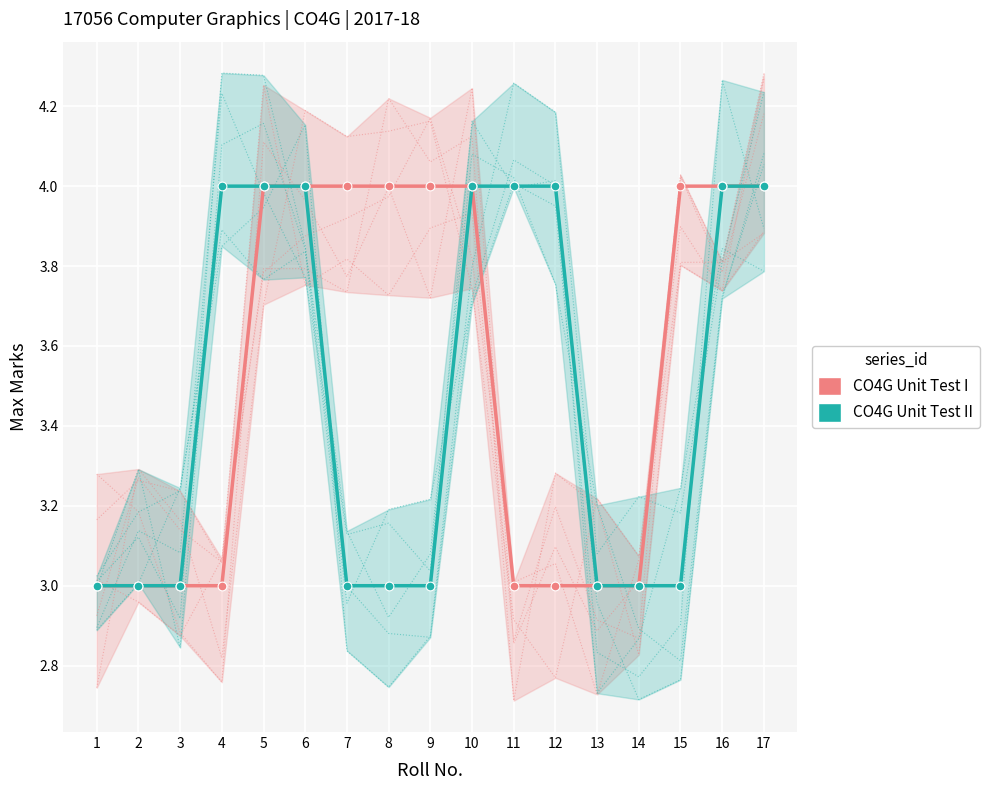

What is the total value across all series at 15?

7